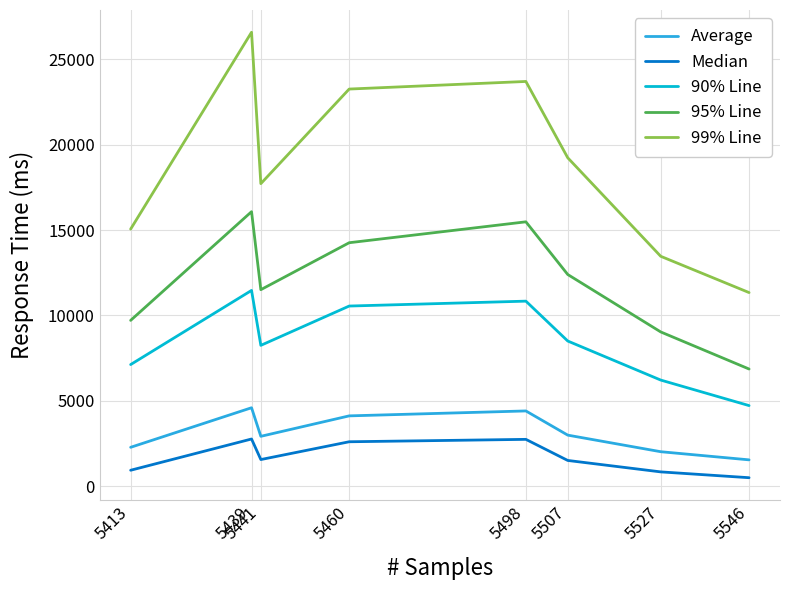

At how many categories does at least one series exceed 23547?

2